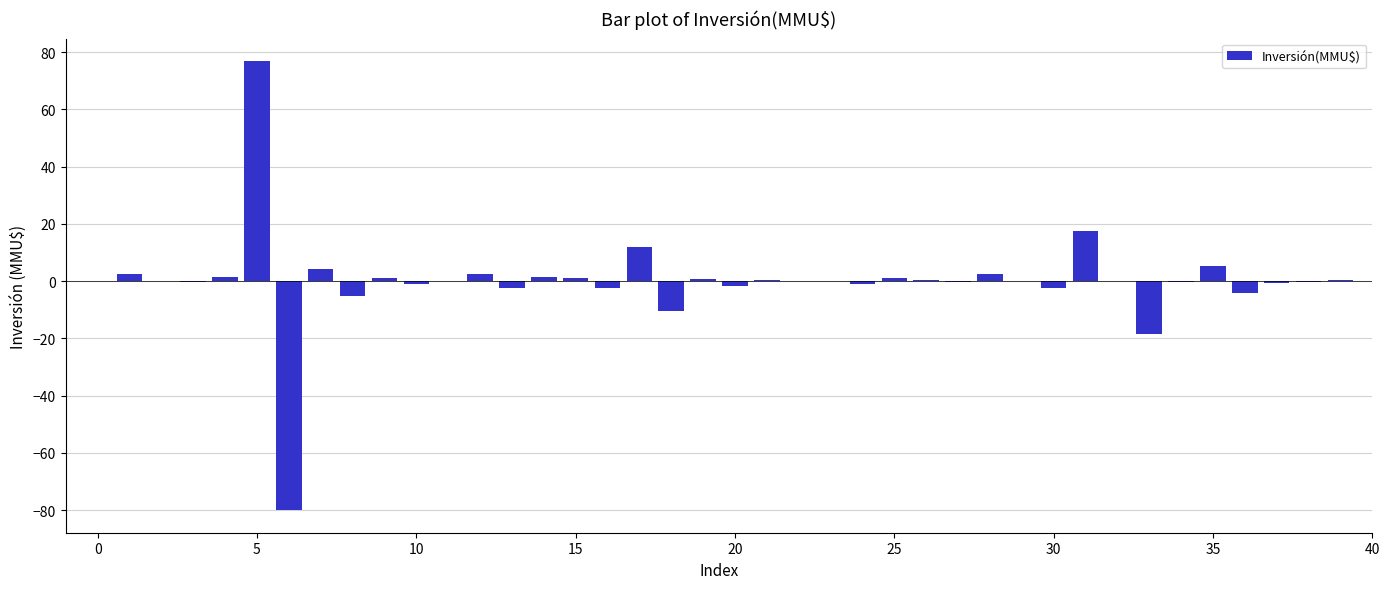

What is the greatest value displayed?

76.9